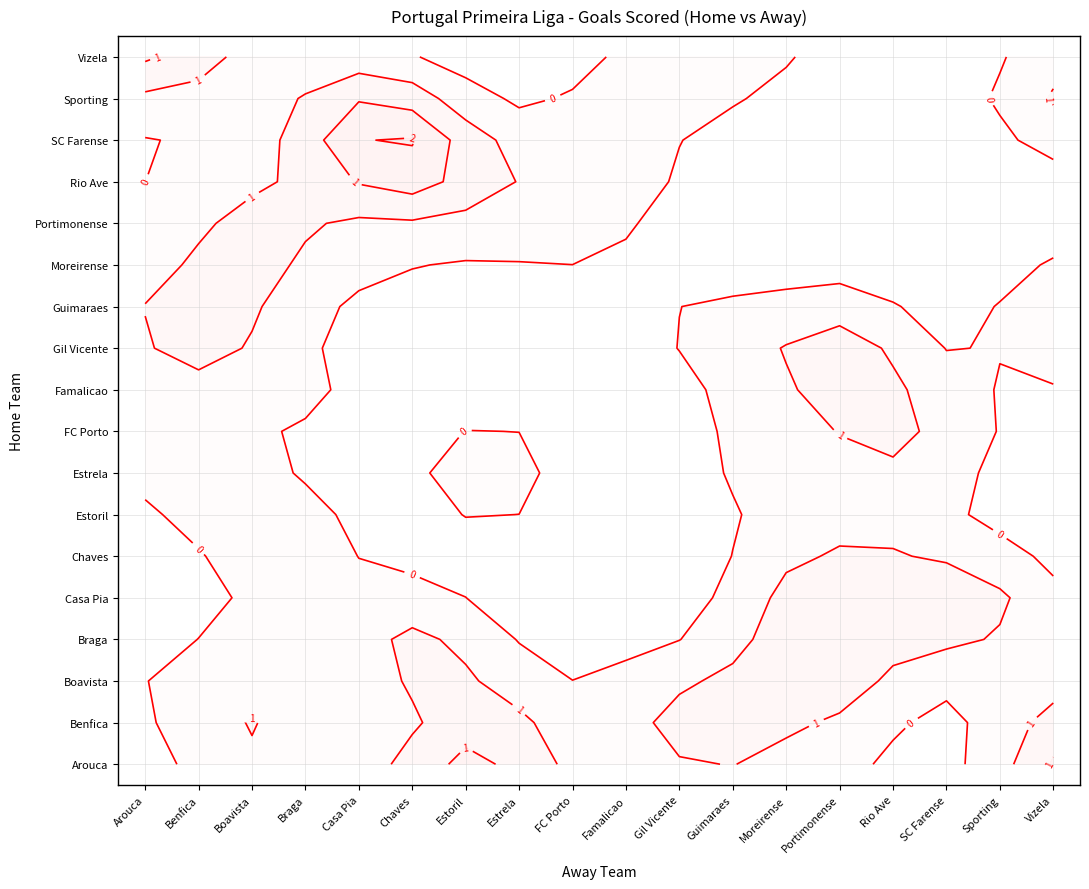

The value of Estoril at Boavista is 1. True or false?

False